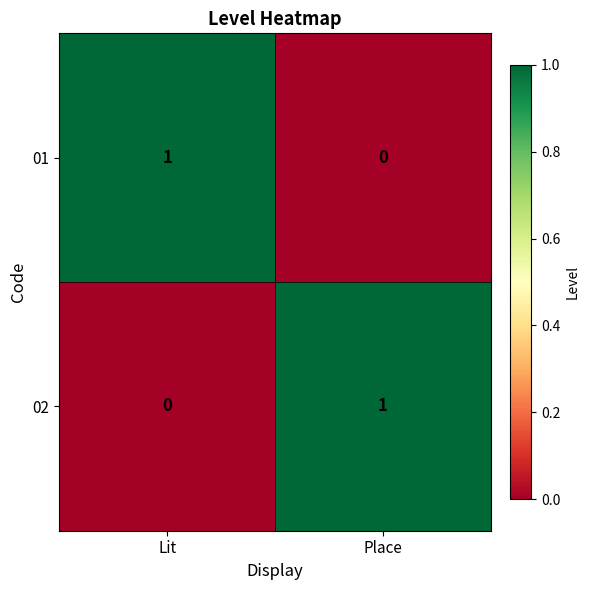

Rank the series at Lit from lowest to highest value.

02, 01